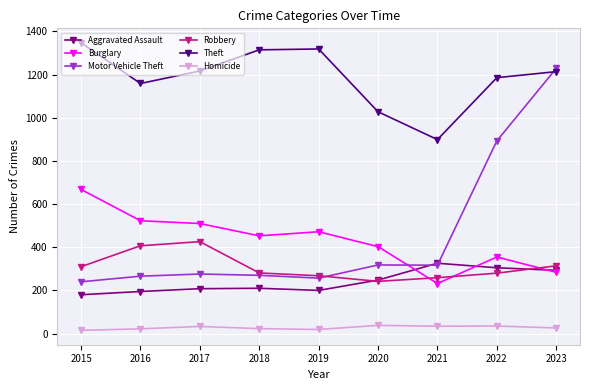

How many data points does each series have?

9